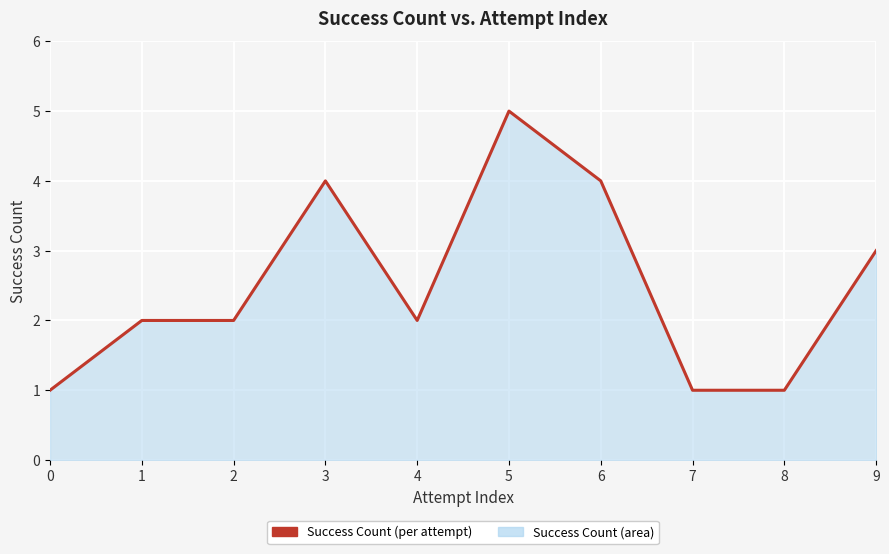

Approximately how many times larger is the value at 6 compared to 0?

4.0